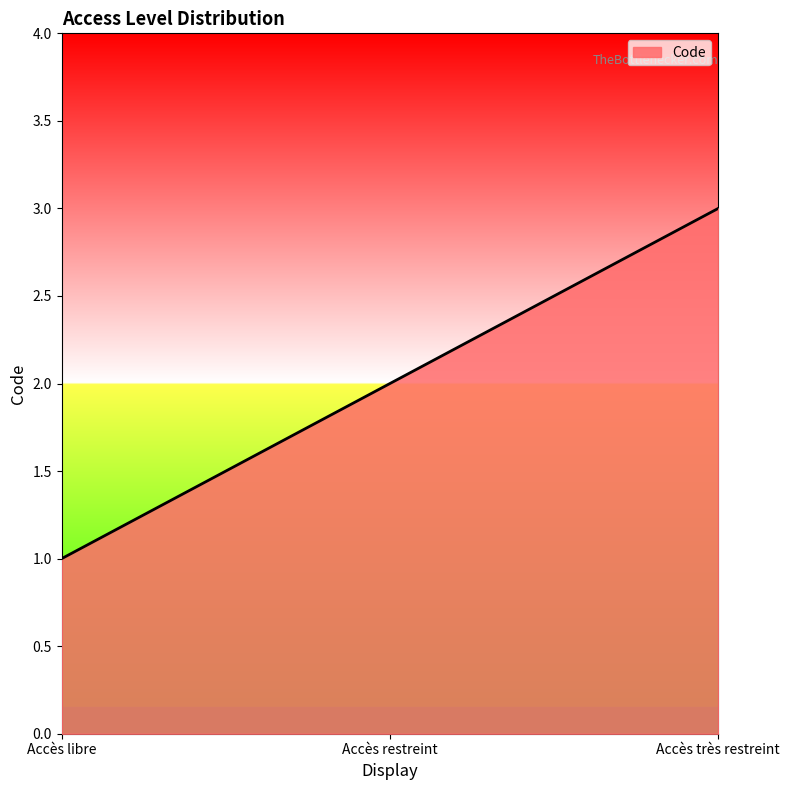

Reading right to left, extract all data points from this chart.

Accès très restreint=3	Accès restreint=2	Accès libre=1